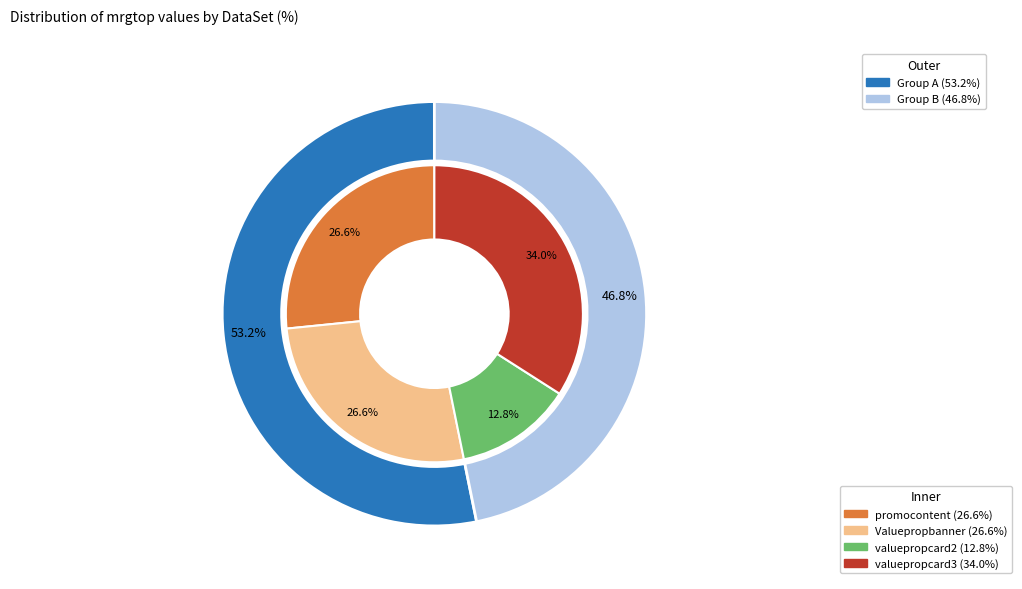

How many slices are in this pie chart?

4